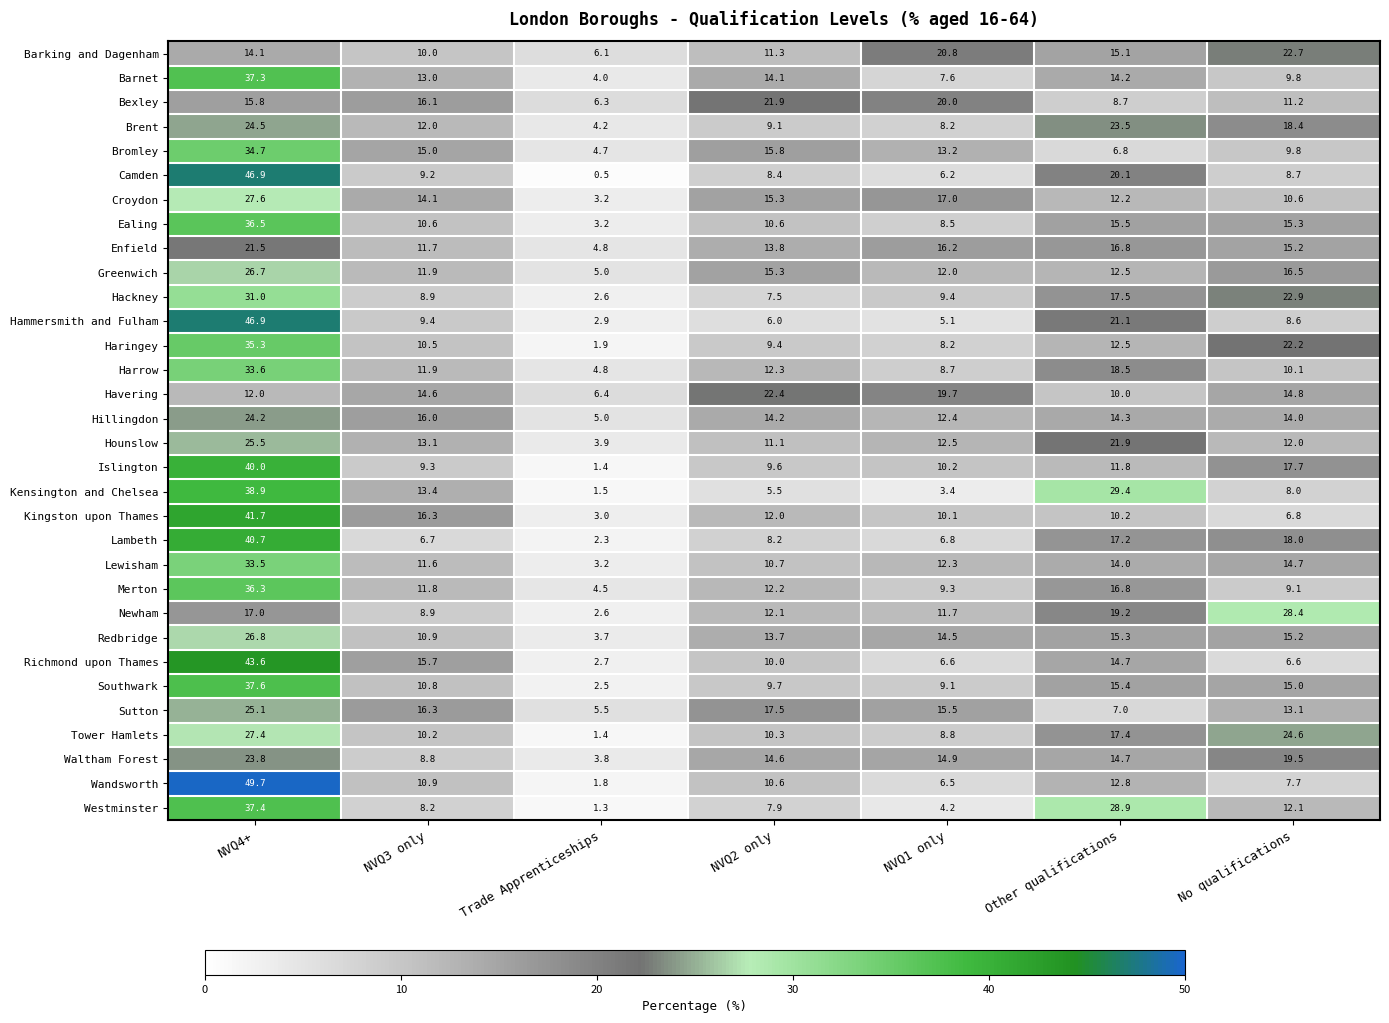

The value of Islington at NVQ2 only is 9.6. True or false?

True